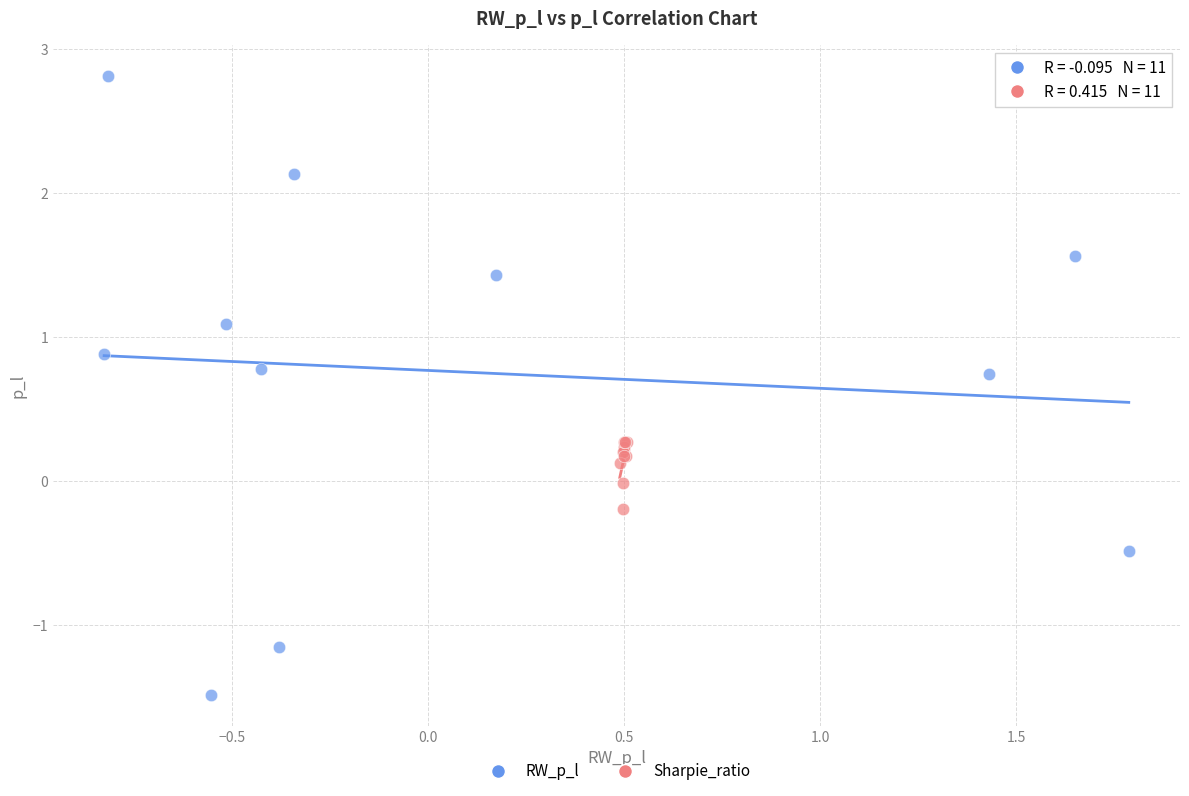

Which series has the largest Y range (max minus min)?

RW_p_l